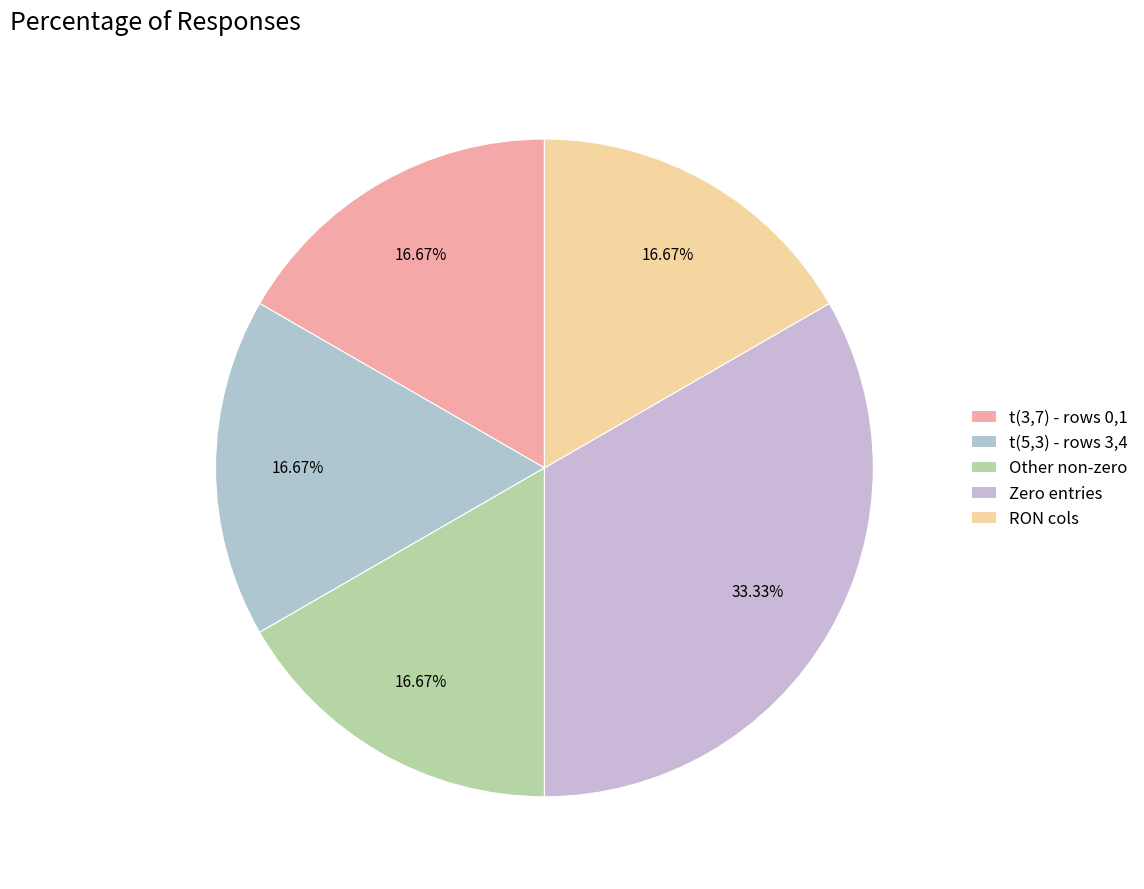

How many segments does this pie chart have?

5